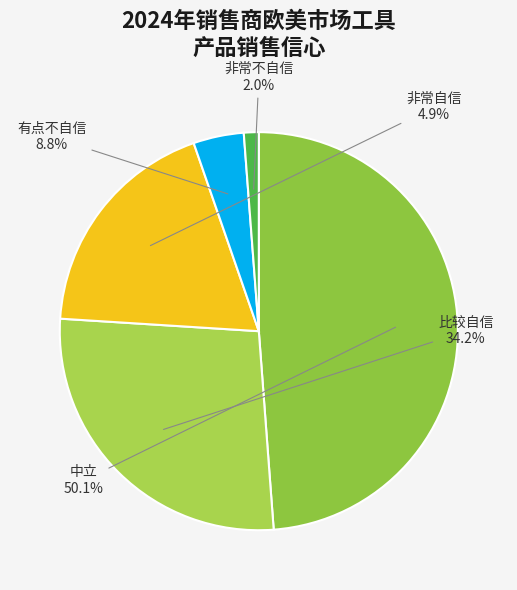

Count the number of slices in the pie.

5